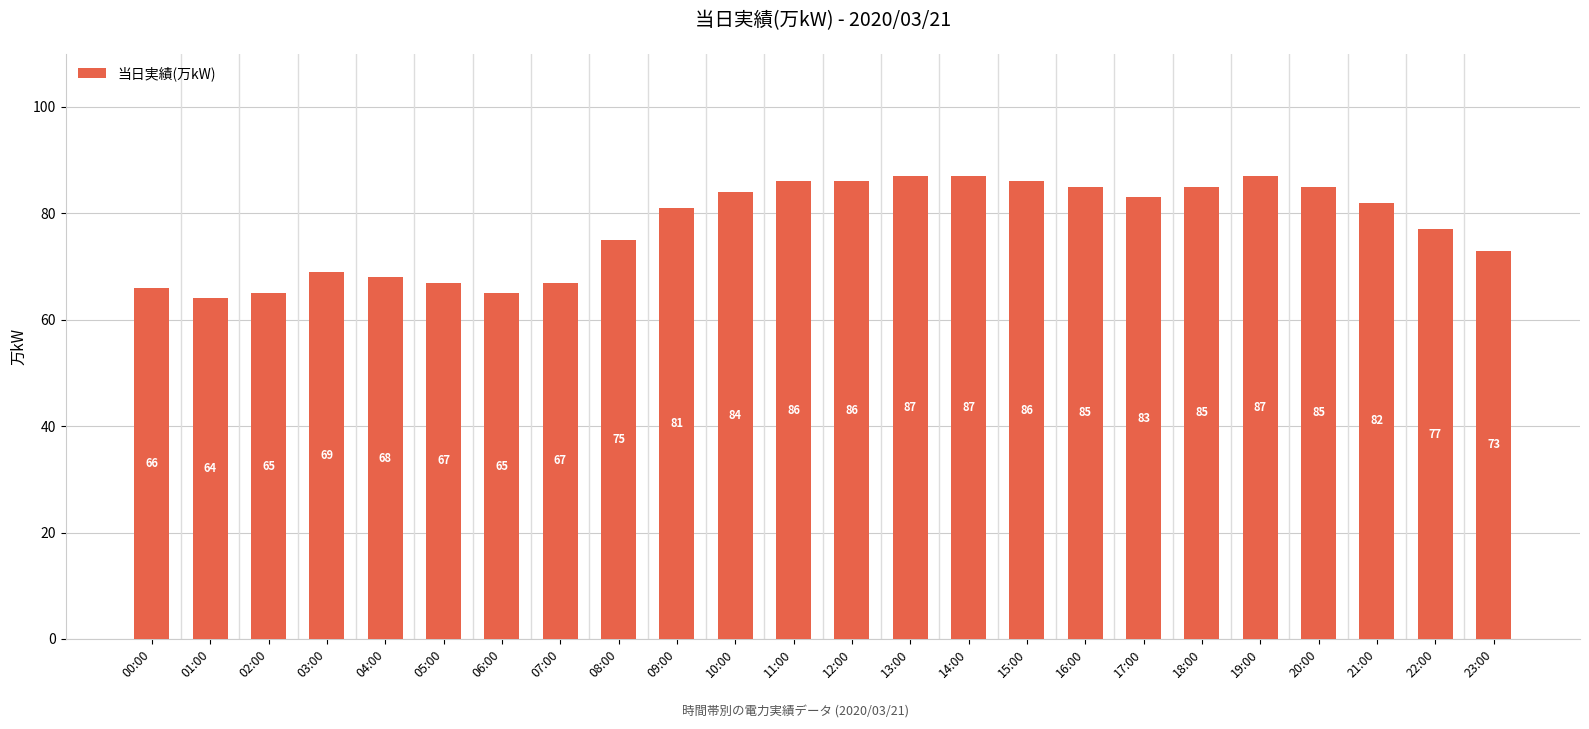

The value at 07:00 is 101. True or false?

False